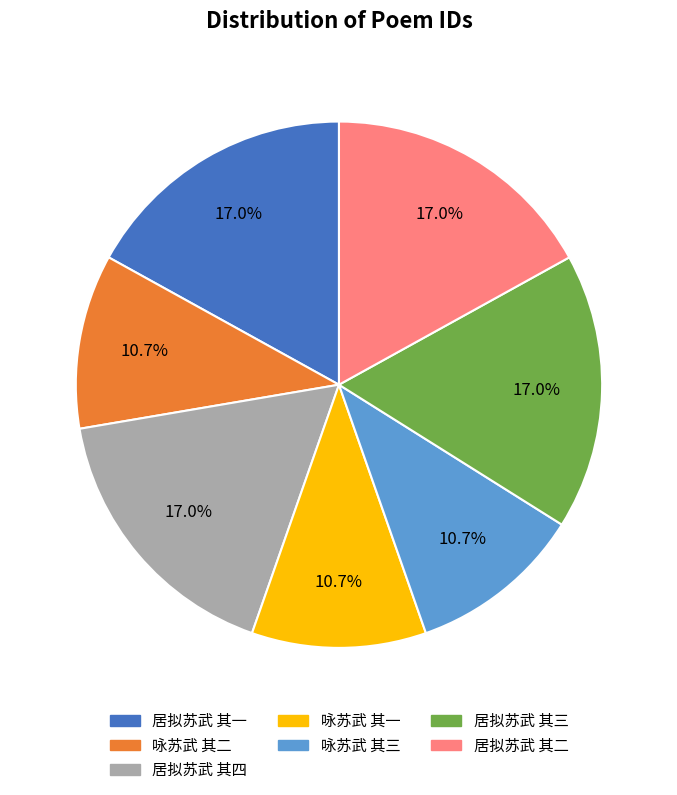

Does any single category account for the majority?

No